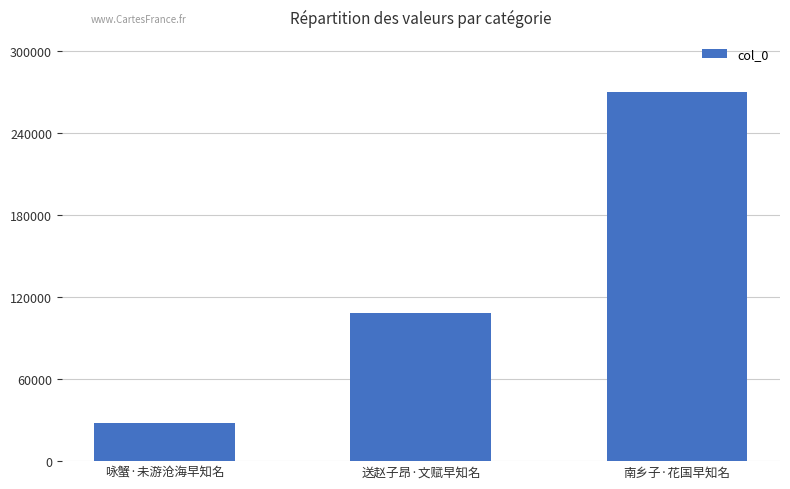

What is the approximate value at 南乡子·花国早知名, to the nearest 50?

269850